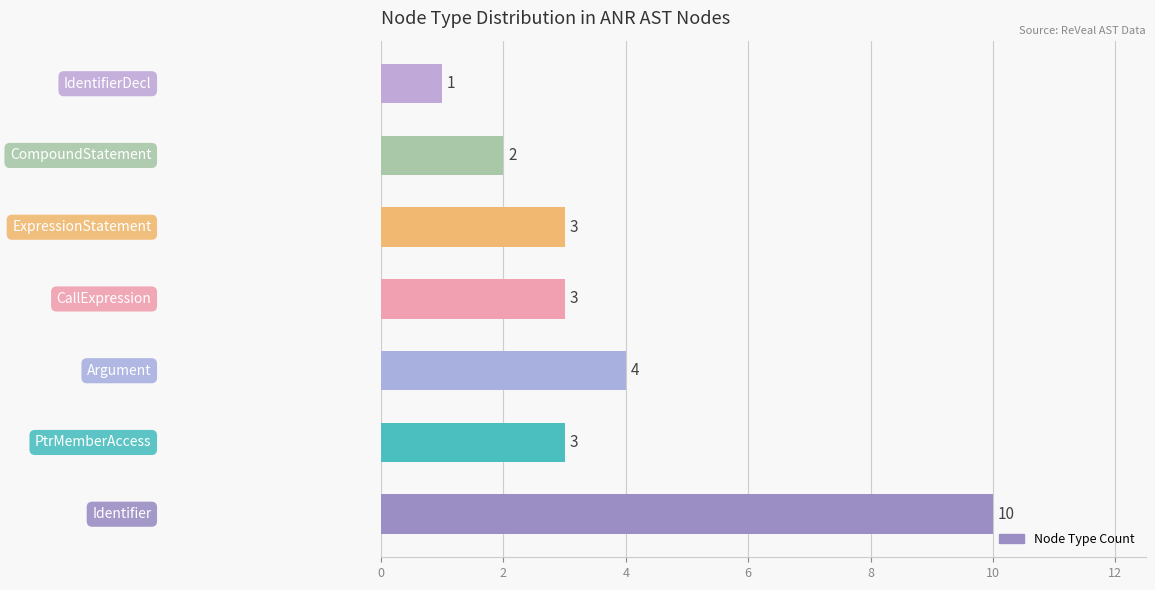

Are the bars horizontal?

Yes